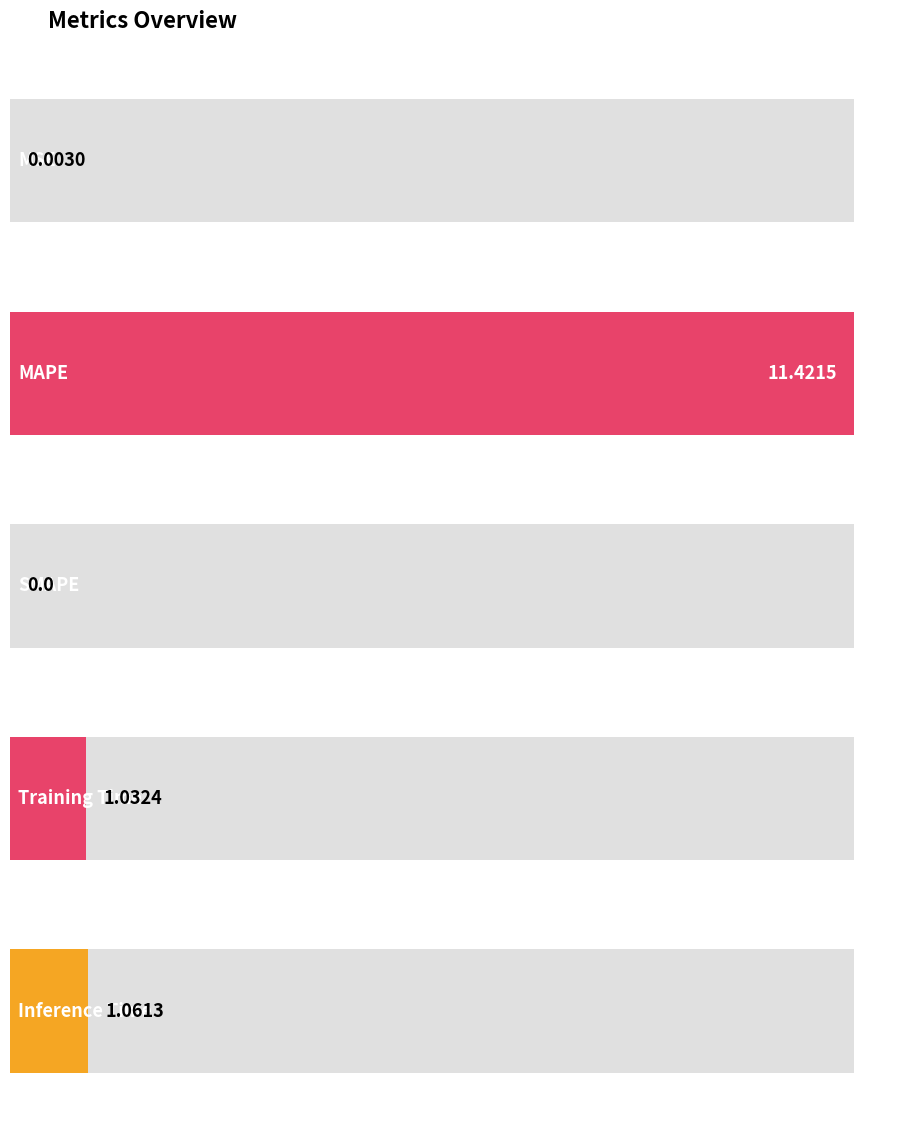

What is the label of the 1st bar from the right?

Inference Time